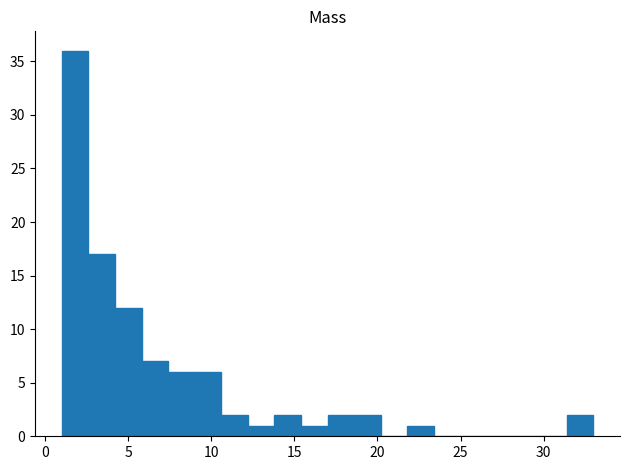

Read against the x-axis, roughly where is the centre of the tallest bar?

2.0